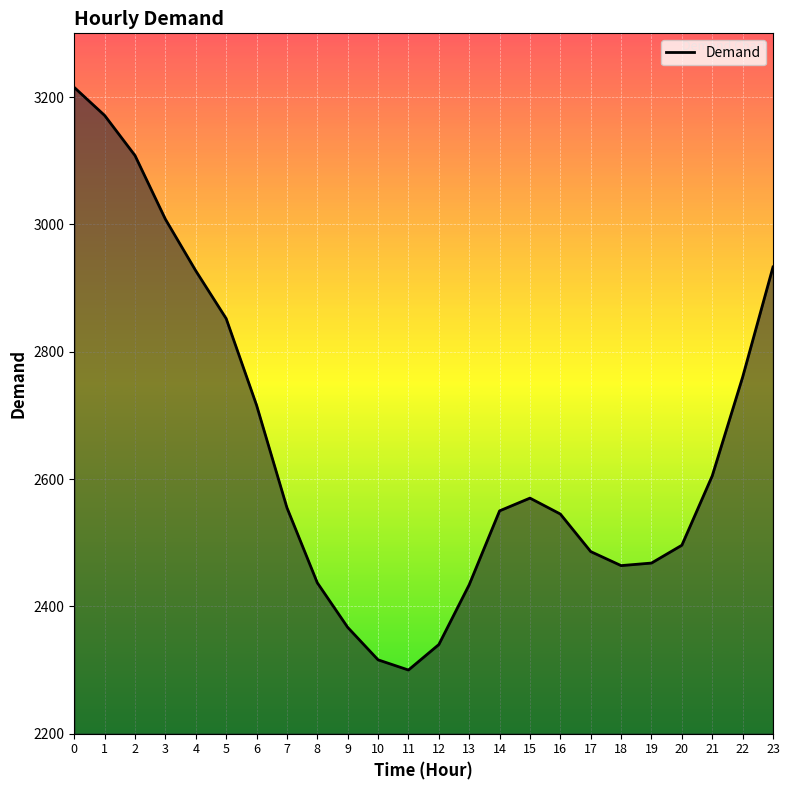

Which has a higher value, 14 or 9?

14